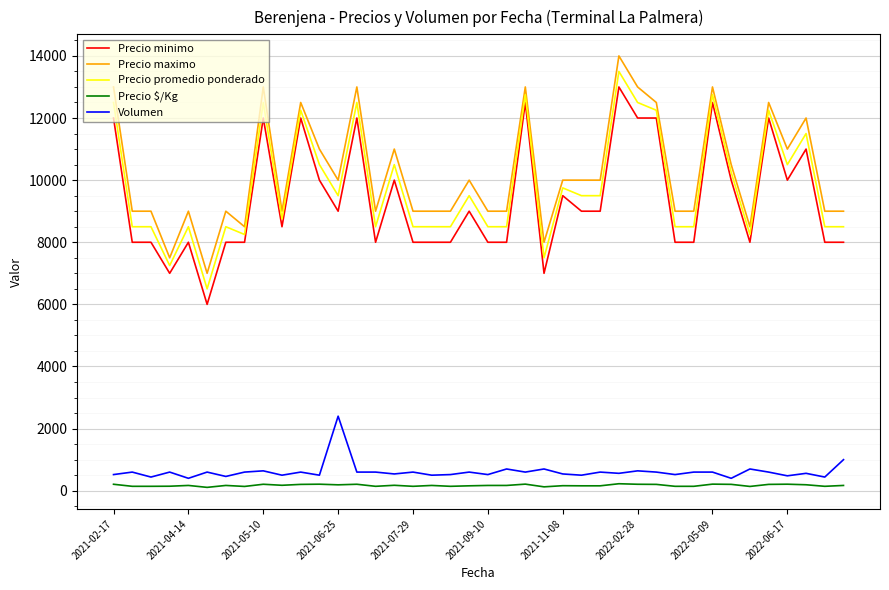

What is the maximum value shown in the chart?

14000